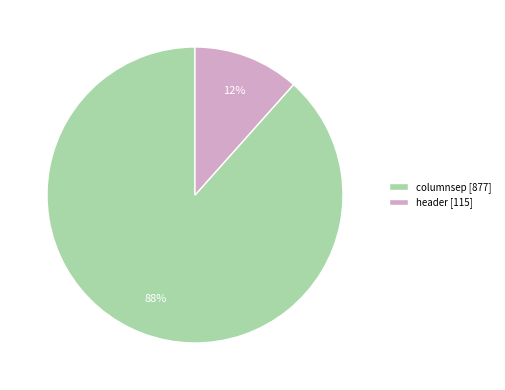

Between columnsep [877] and header [115], which is larger?

columnsep [877]